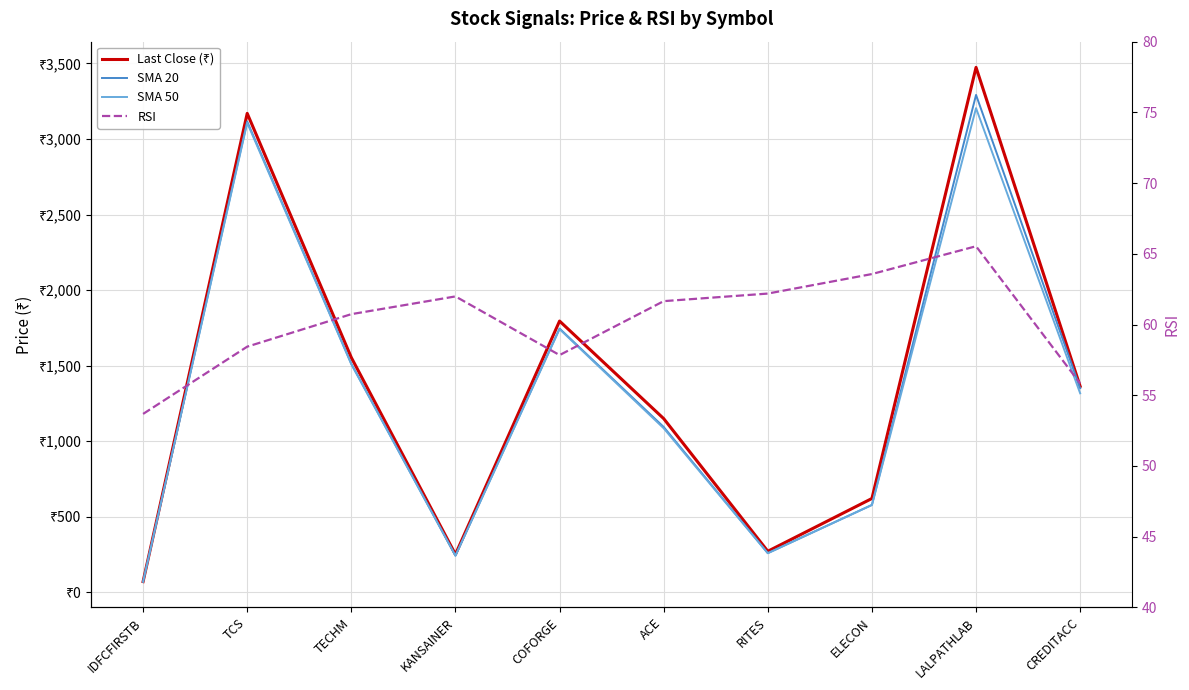

At which label does last_close first exceed 1363?

TCS